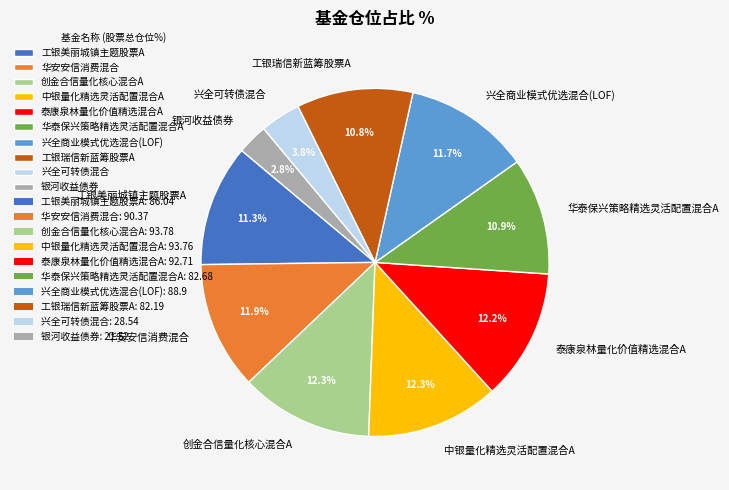

What is the smallest slice in the pie chart?

银河收益债券